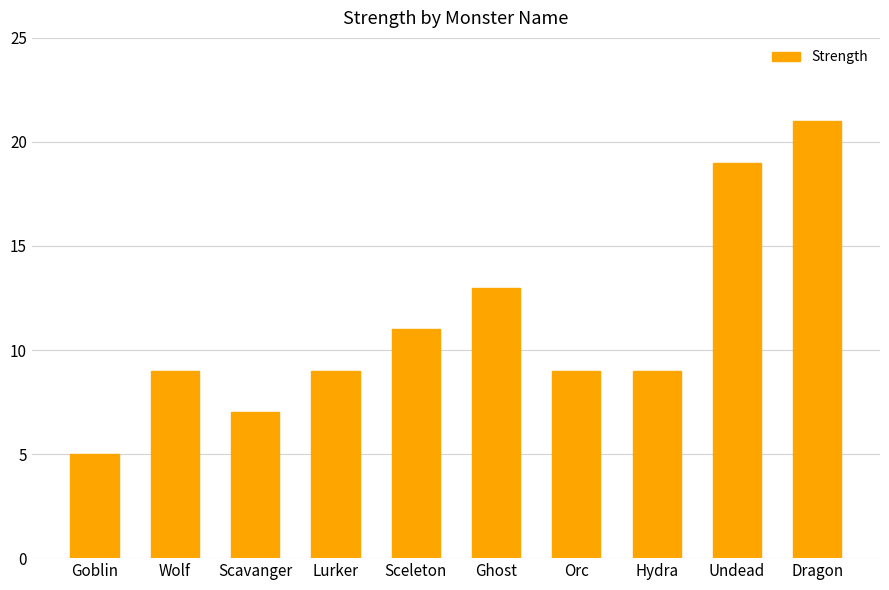

Read the value at Goblin.

5